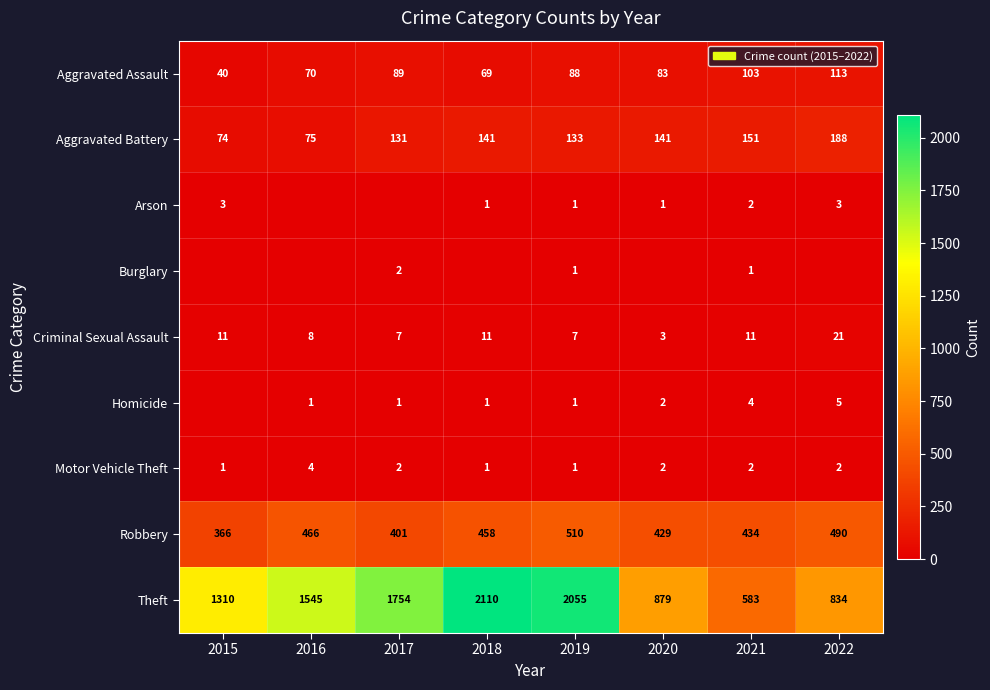

Is it true that Homicide equals 1 at 2016?

True